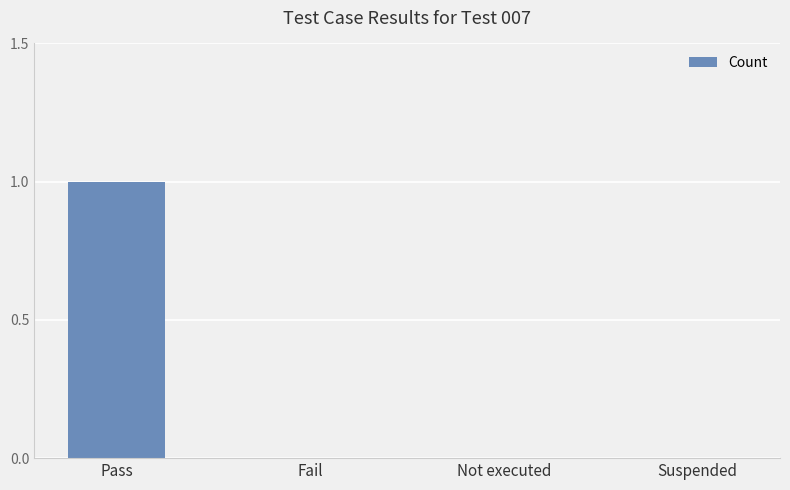

Between Pass and Fail, which is larger?

Pass